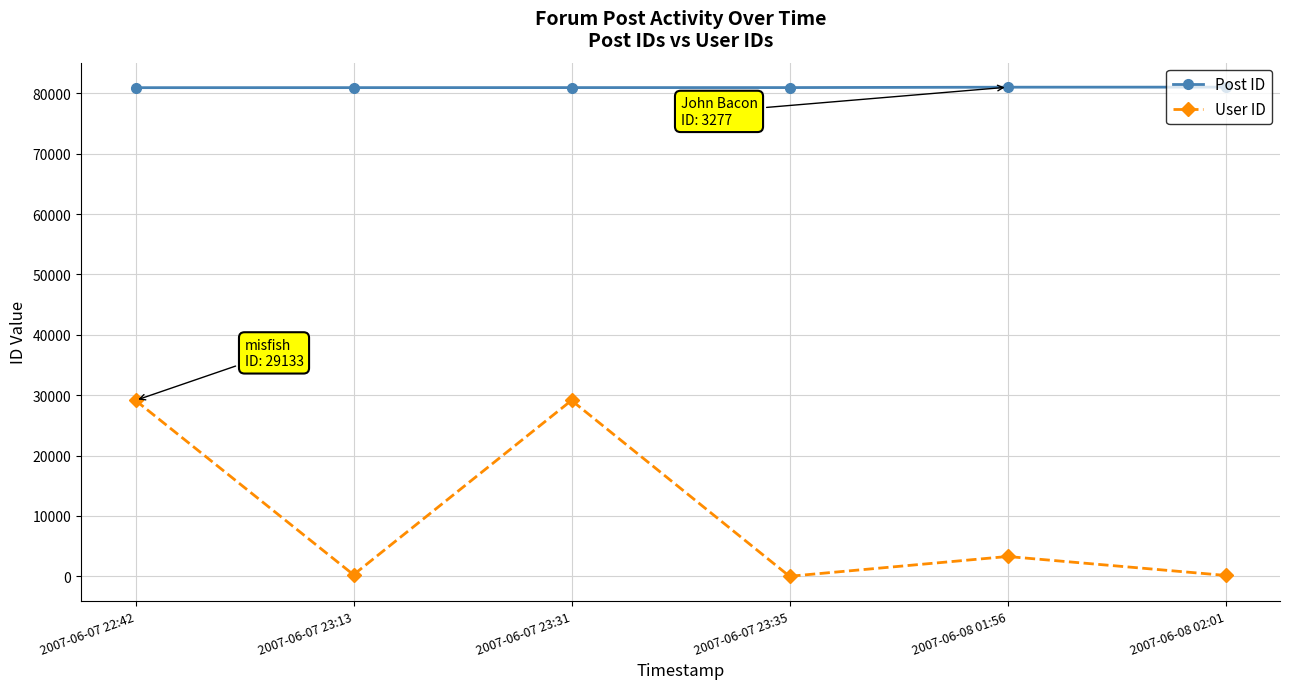

At 2007-06-07 23:35, list the series in order from smallest to largest.

User ID, Post ID